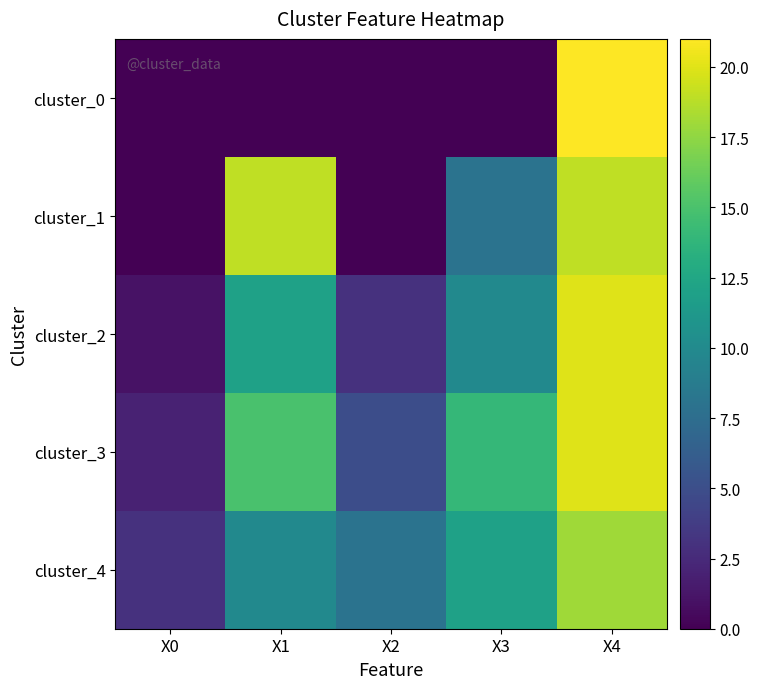

List the series in order of their peak value, highest first.

cluster_0, cluster_2, cluster_3, cluster_1, cluster_4